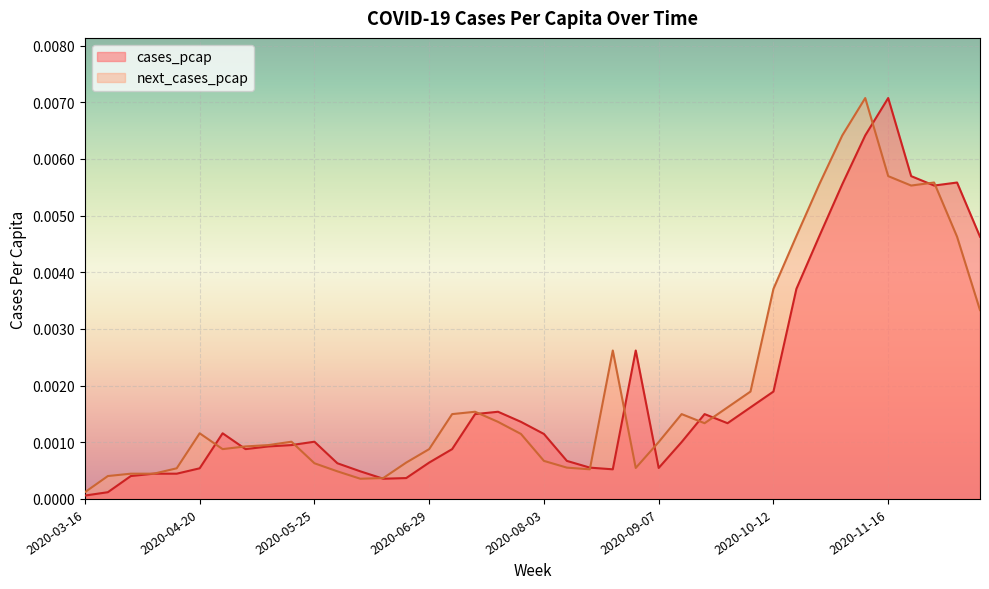

What is the label of the 3rd point from the right?

2020-11-30